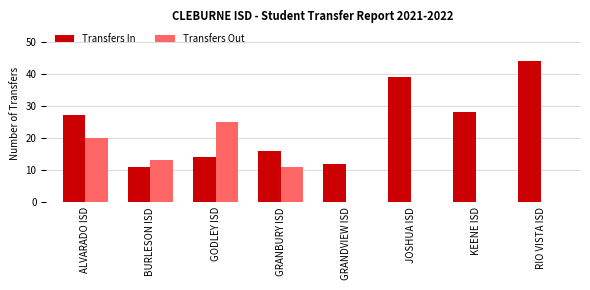

Which label corresponds to the largest value in the chart?

RIO VISTA ISD